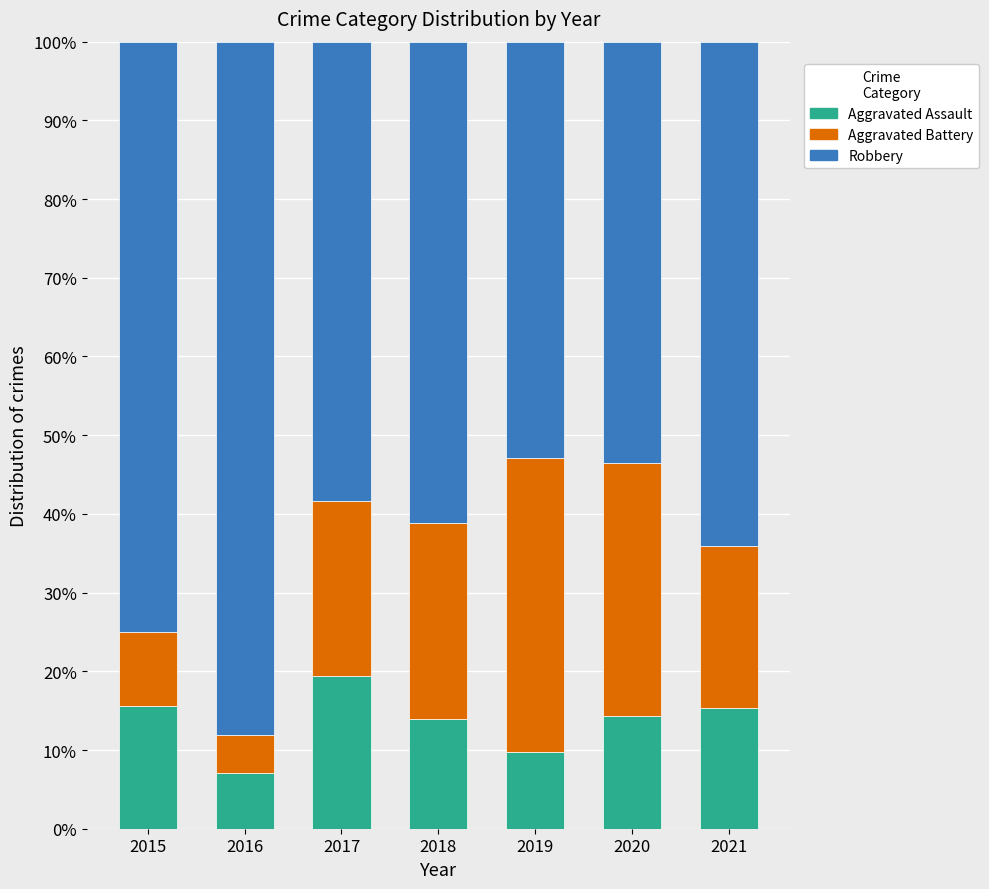

Are the bars horizontal?

No